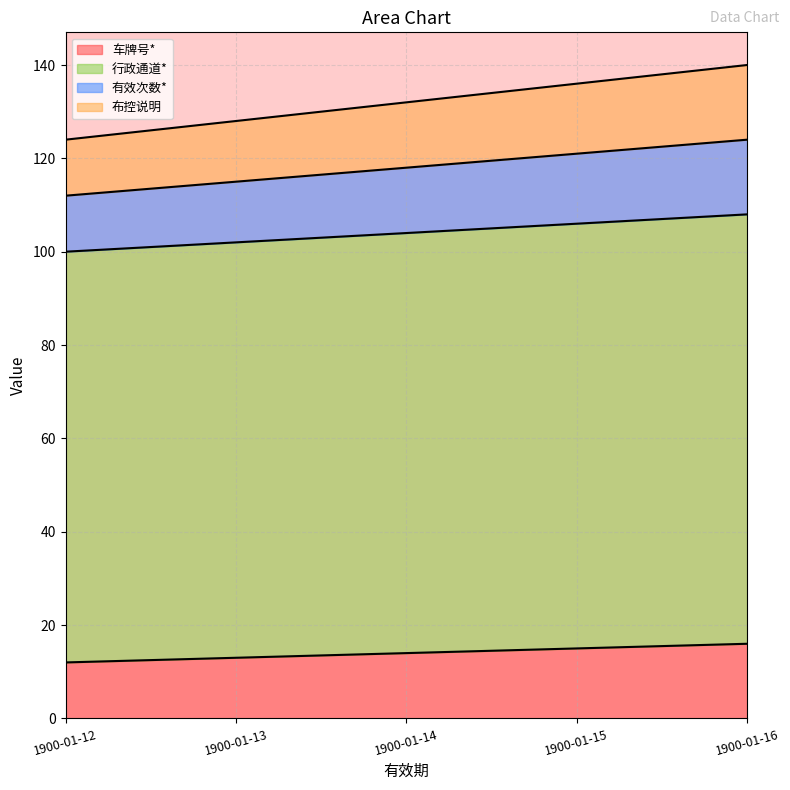

How many lines are shown in the chart?

4